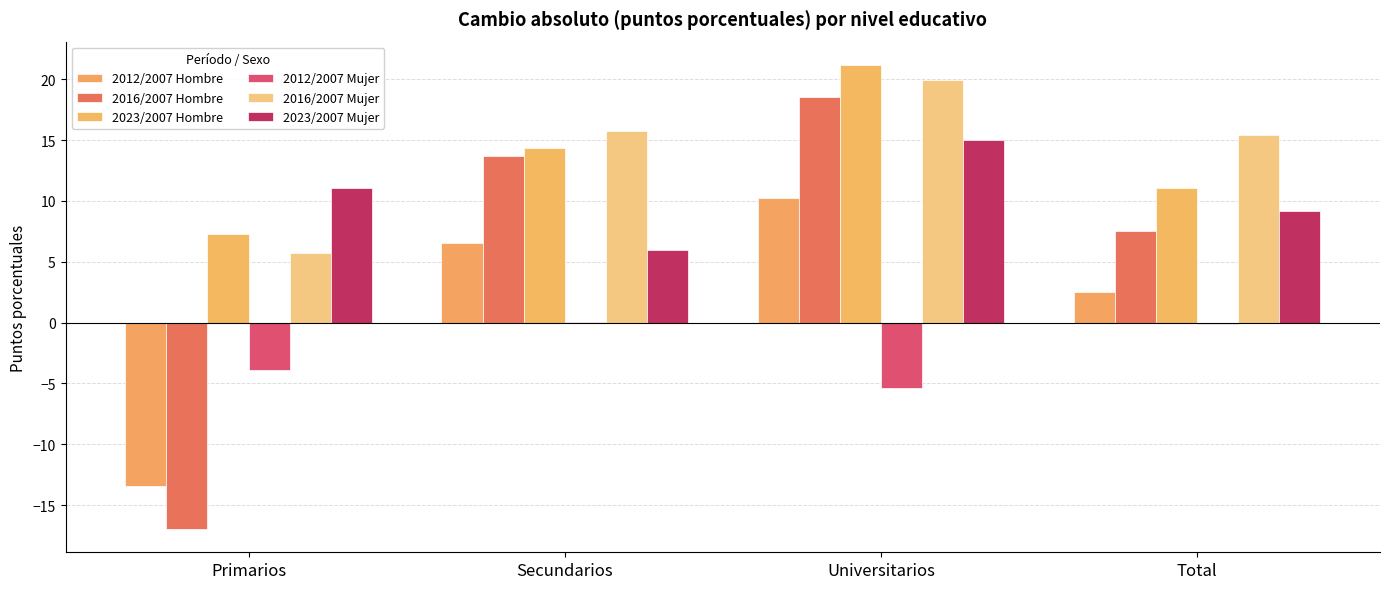

At which label is 2016/2007 Mujer closest to 12?

Total